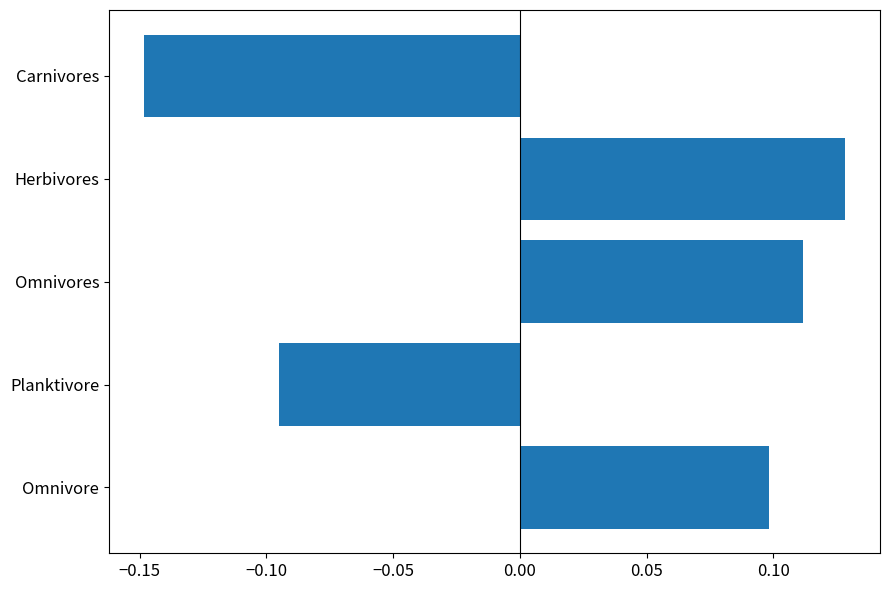

The chart shows a value of -0.2 at Planktivore. True or false?

False